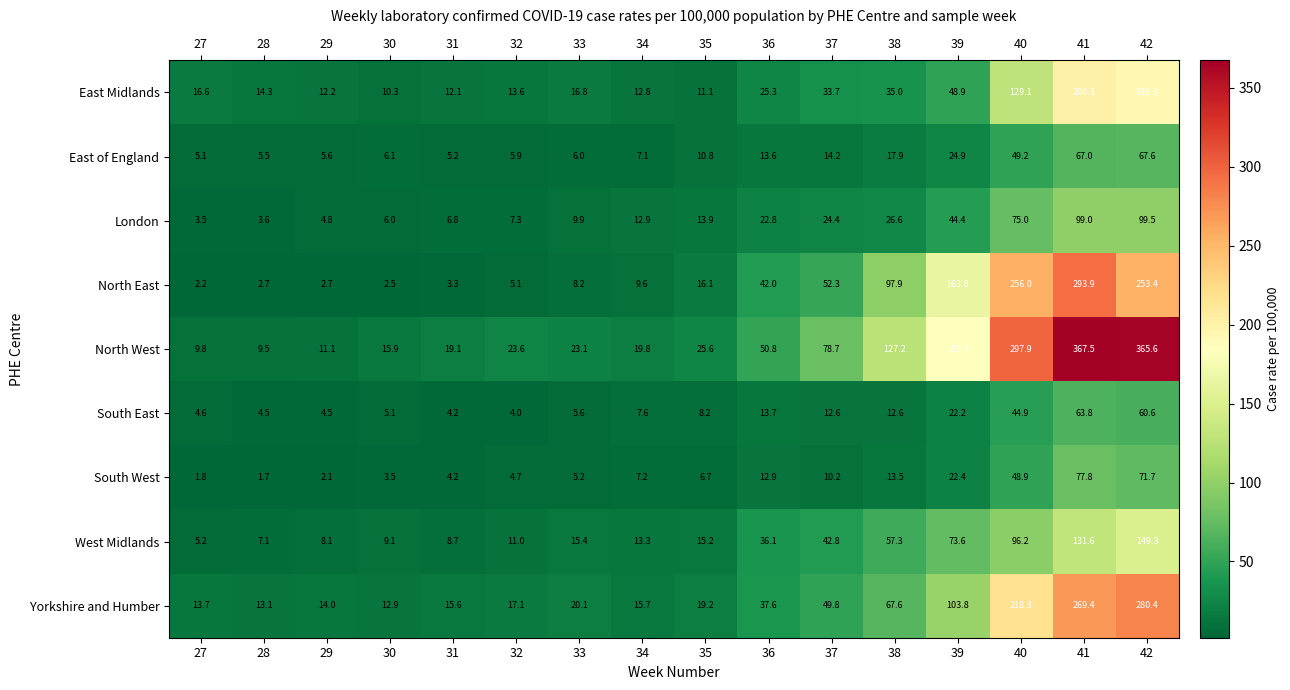

Read the North East value at 36.

42.0